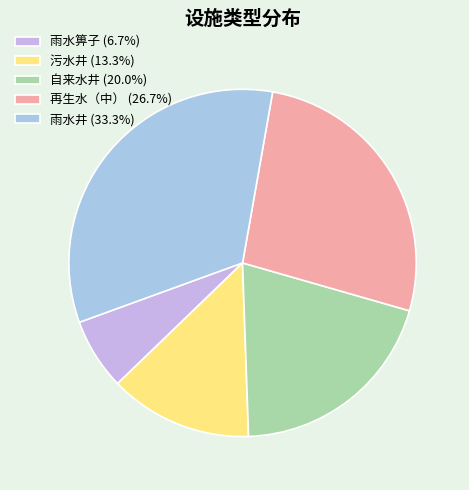

To the nearest percent, what is the difference between the 雨水箅子 and 污水井 slice percentages?

7%